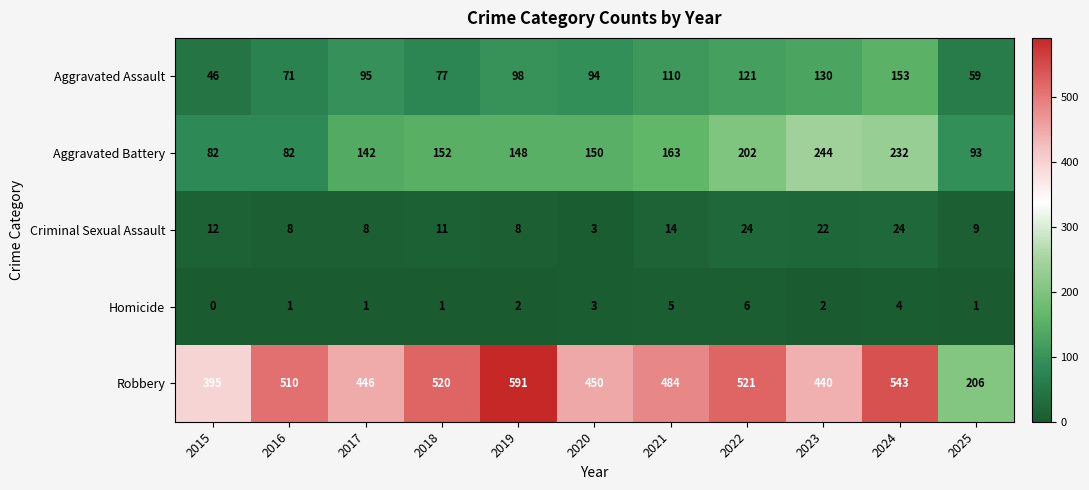

Which series has the largest range (max minus min)?

Robbery